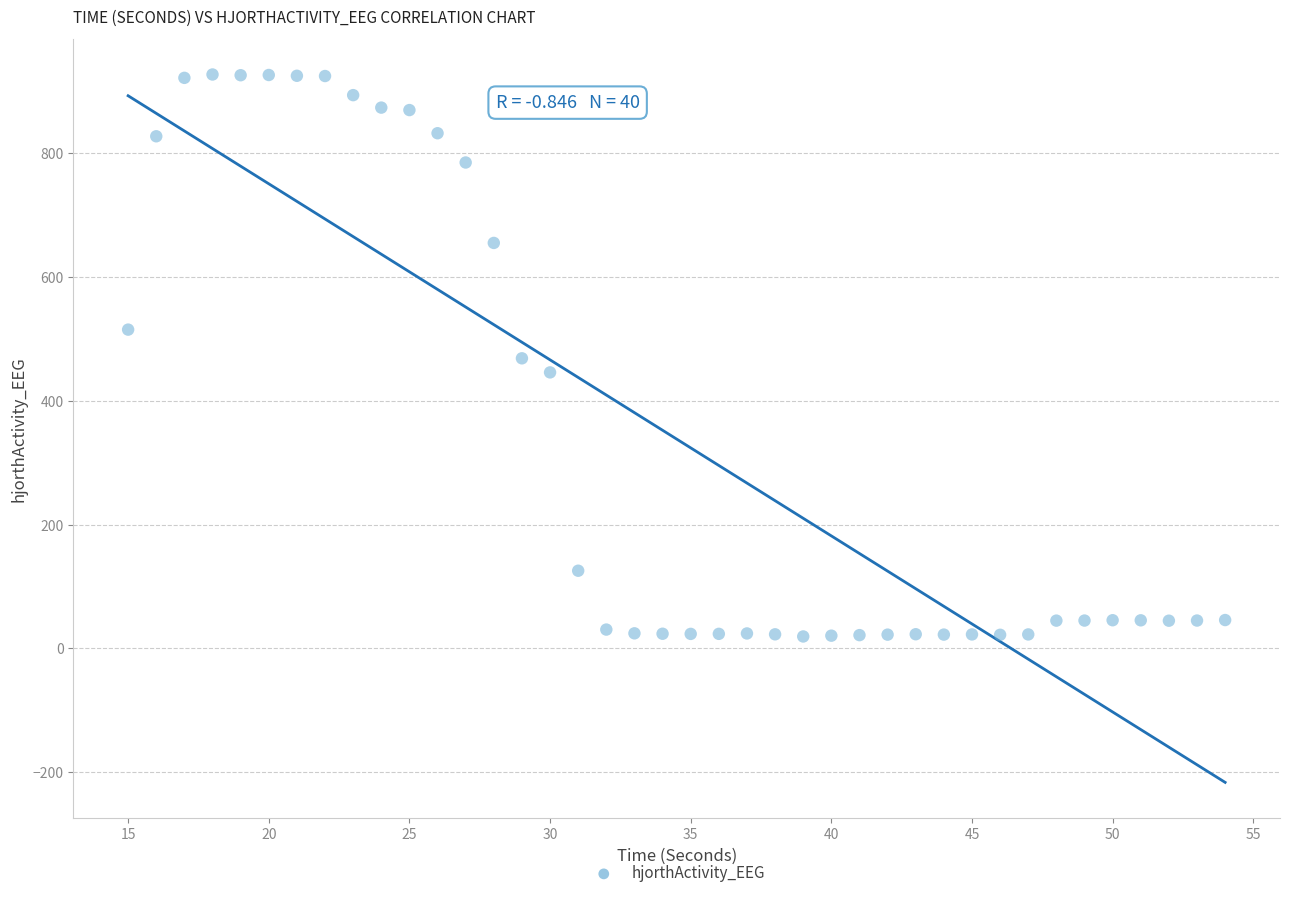

What is the range of X values (max minus min)?

39.0